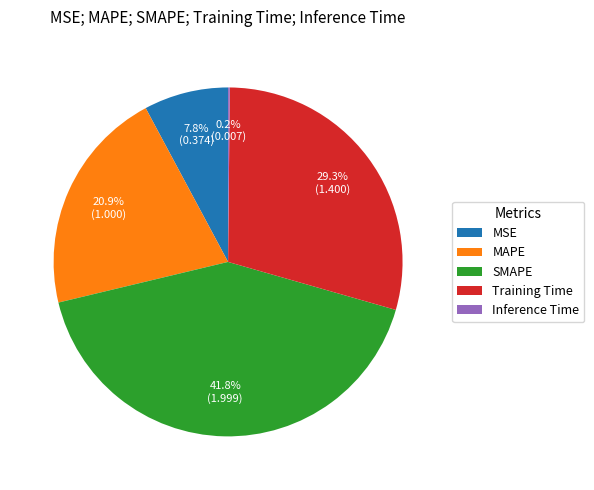

What is the largest slice in the pie chart?

SMAPE